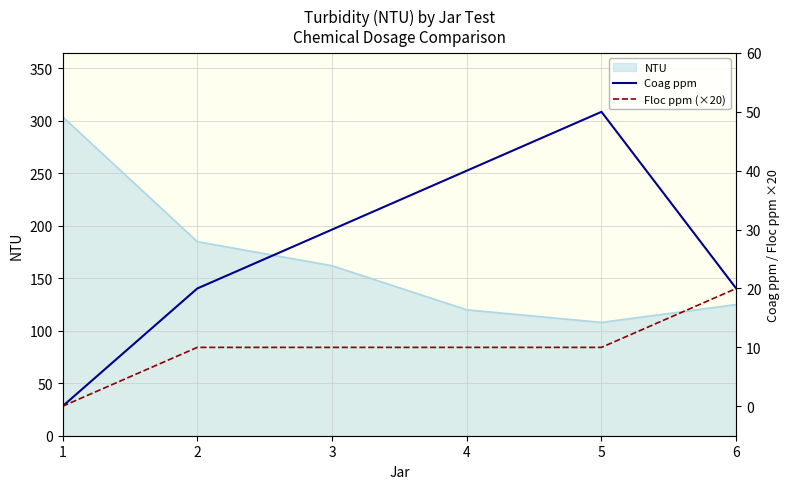

The value of NTU at 2 is 96. True or false?

False